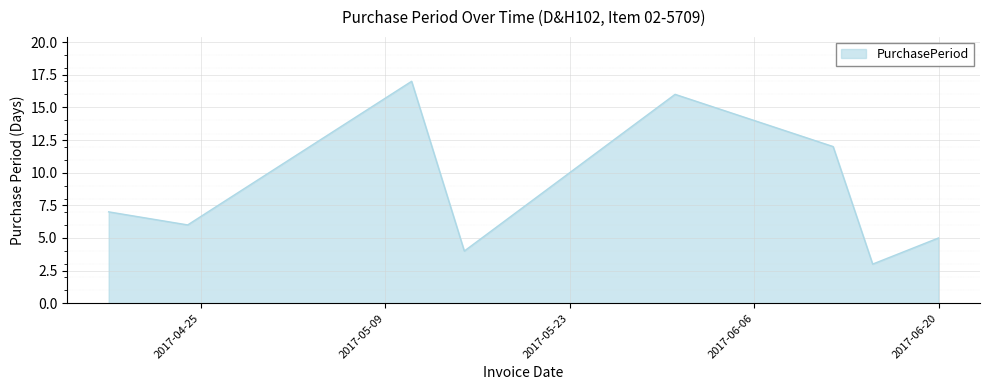

What is the smallest value displayed?

3